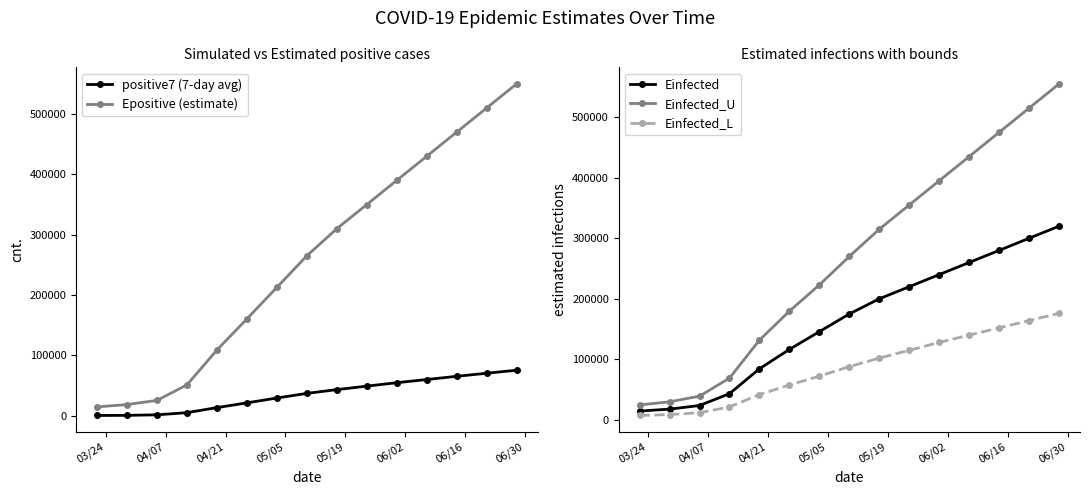

Reading left to right, what are all the values shown in this chart?

positive7 (7-day avg): 363.0	575.6	1482.0	5053.9	13447.3	21260.3	29327.4	36976.0	43232.1	49023.1	54694.0	59967.9	65292.9	70382.7	75399.6
Epositive (estimate): 14610.4	18507.2	25408.8	51201.9	108936.8	160483.1	212789.2	265000.0	310000.0	350000.0	390000.0	430000.0	470000.0	510000.0	550000.0
Einfected: 14605.4	17743.9	23744.1	43232.1	84425.3	116421.0	145770.8	175000.0	200000.0	220000.0	240000.0	260000.0	280000.0	300000.0	320000.0
Einfected_U: 24720.3	29841.3	39175.0	69031.1	131722.4	179651.6	222970.1	270000.0	315000.0	355000.0	395000.0	435000.0	475000.0	515000.0	555000.0
Einfected_L: 7245.3	8802.4	11762.0	21407.7	41814.2	57623.8	72149.4	88000.0	102000.0	115000.0	128000.0	140000.0	152000.0	164000.0	176000.0